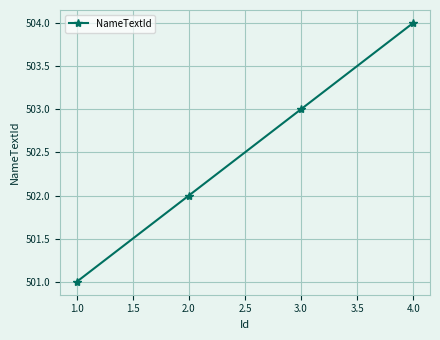

Count the number of data series in this chart.

1